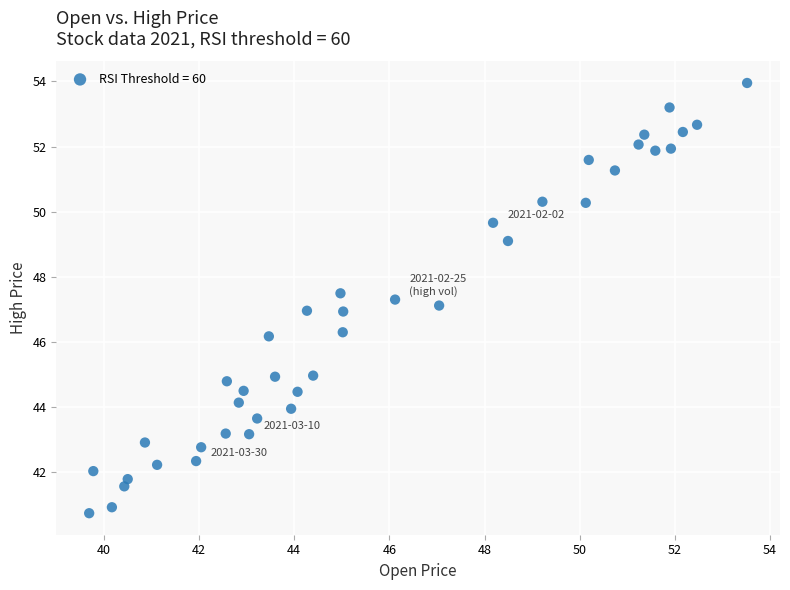

What is the range of Y values (max minus min)?

13.2